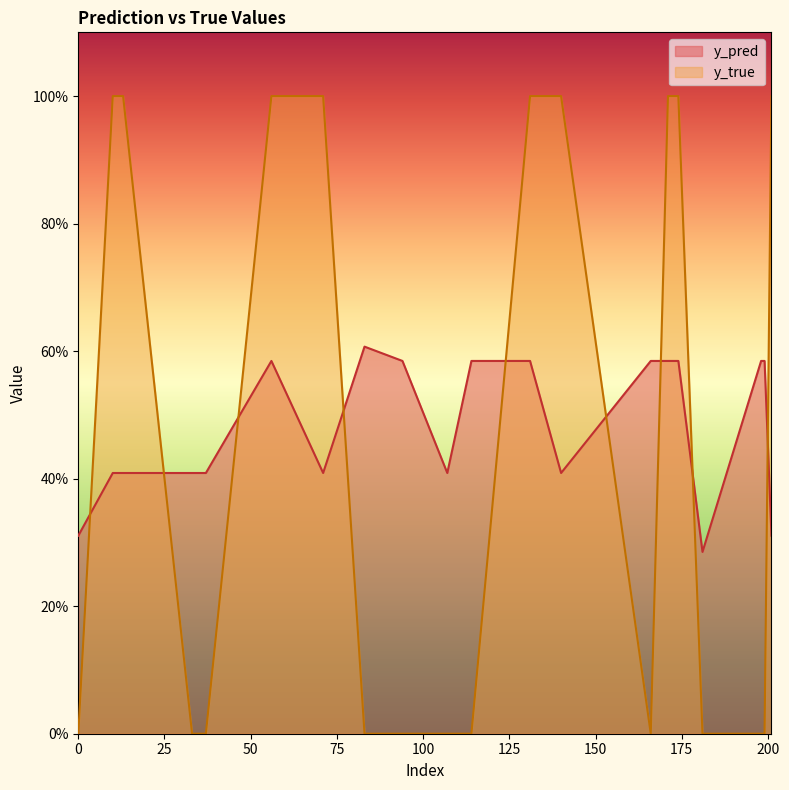

The y_pred series shows 0.6 at 56. True or false?

True